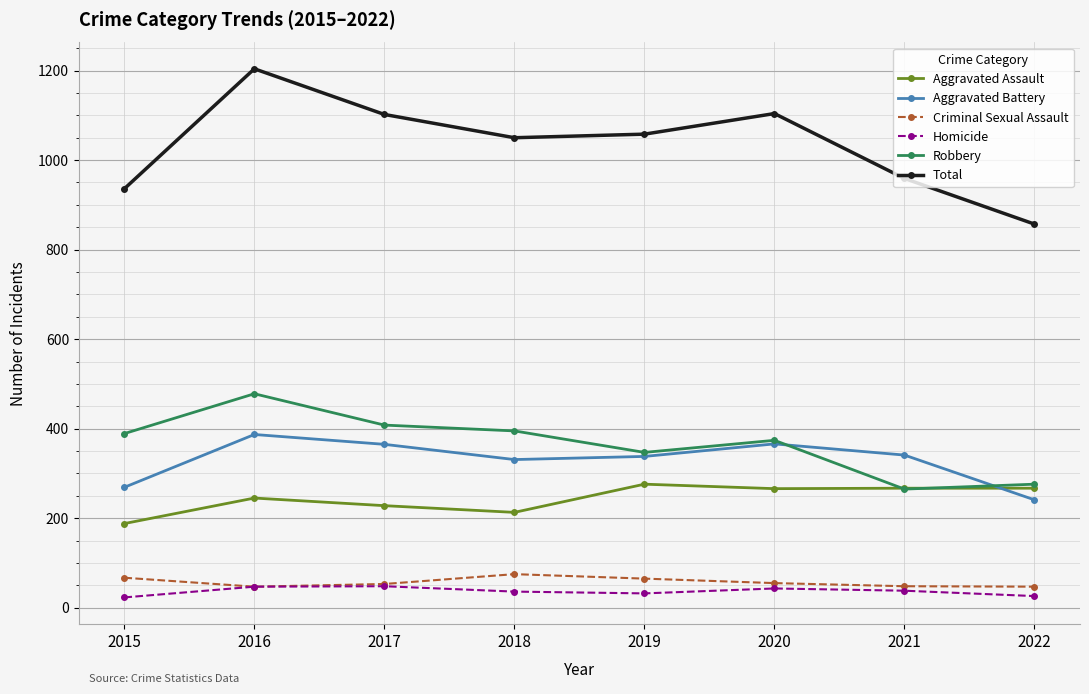

At 2015, list the series in order from smallest to largest.

Homicide, Criminal Sexual Assault, Aggravated Assault, Aggravated Battery, Robbery, Total